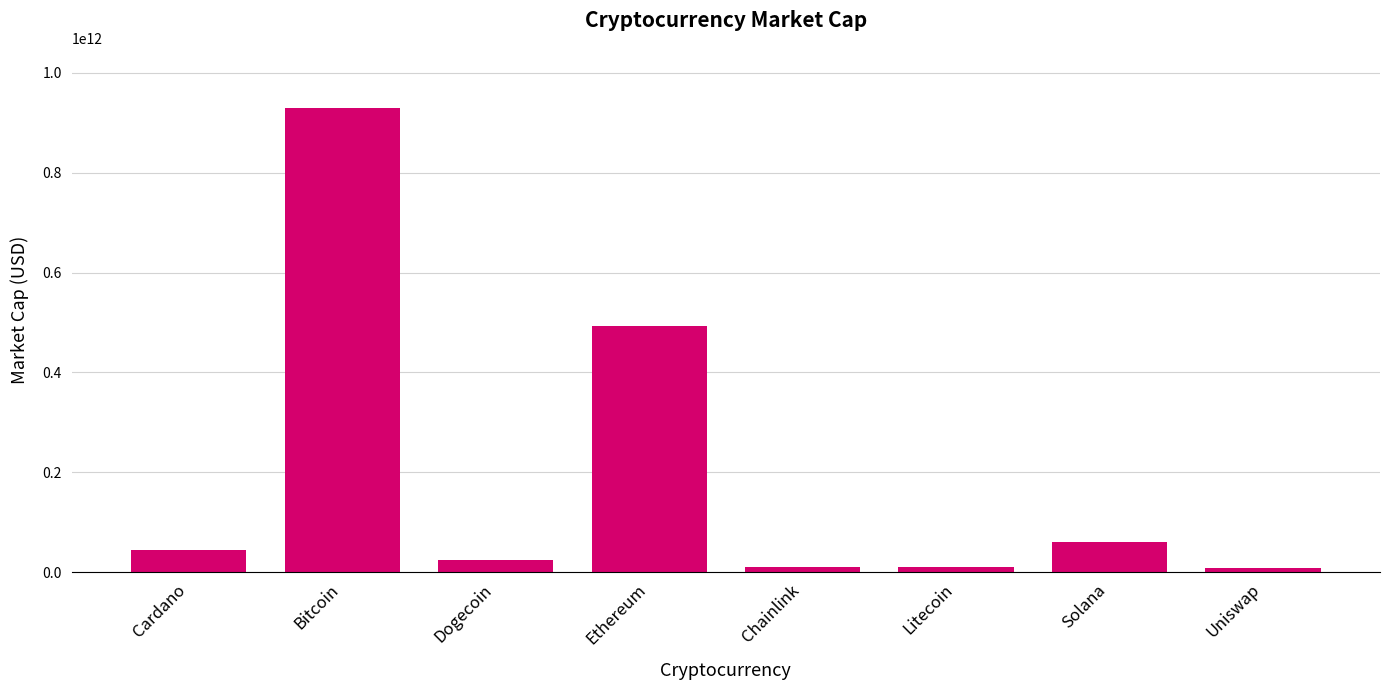

Which has a higher value, Solana or Uniswap?

Solana